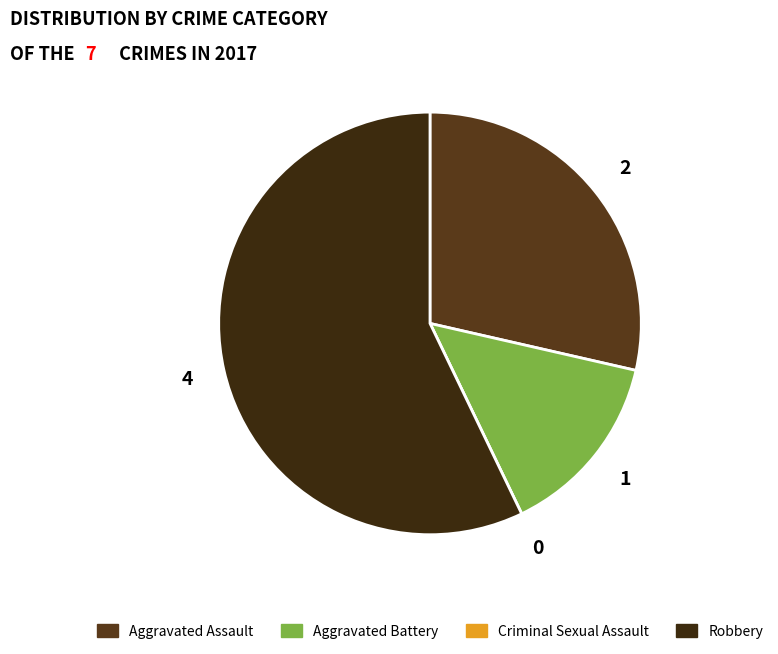

True or false: Robbery accounts for 45% of the total.

False